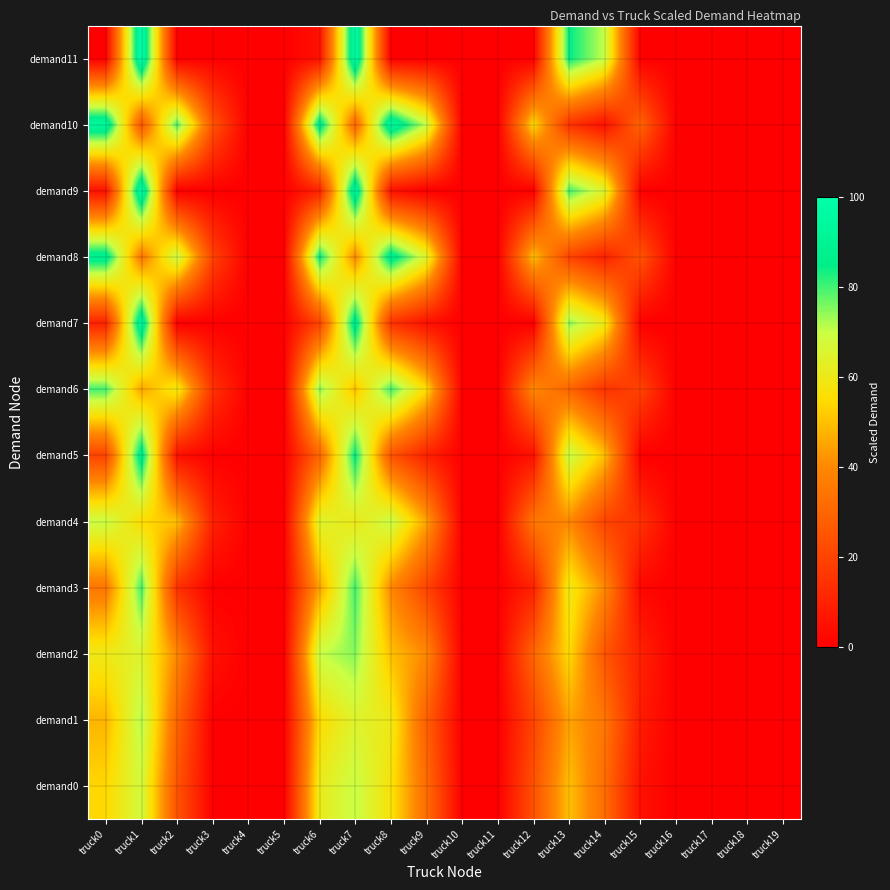

Reading left to right, what are all the values shown in this chart?

demand0: truck0=54	truck1=68	truck2=25	truck3=0	truck4=0	truck5=0	truck6=61	truck7=70	truck8=57	truck9=32	truck10=0	truck11=0	truck12=24	truck13=50	truck14=32	truck15=5	truck16=0	truck17=0	truck18=0	truck19=0
demand1: truck0=48	truck1=72	truck2=30	truck3=0	truck4=0	truck5=0	truck6=55	truck7=65	truck8=60	truck9=28	truck10=0	truck11=0	truck12=20	truck13=45	truck14=35	truck15=8	truck16=0	truck17=0	truck18=0	truck19=0
demand2: truck0=60	truck1=65	truck2=40	truck3=5	truck4=0	truck5=0	truck6=70	truck7=75	truck8=50	truck9=40	truck10=0	truck11=0	truck12=30	truck13=55	truck14=25	truck15=10	truck16=0	truck17=0	truck18=0	truck19=0
demand3: truck0=35	truck1=80	truck2=15	truck3=0	truck4=0	truck5=0	truck6=45	truck7=80	truck8=40	truck9=20	truck10=0	truck11=0	truck12=10	truck13=60	truck14=40	truck15=2	truck16=0	truck17=0	truck18=0	truck19=0
demand4: truck0=70	truck1=55	truck2=50	truck3=10	truck4=0	truck5=0	truck6=65	truck7=60	truck8=70	truck9=45	truck10=0	truck11=0	truck12=35	truck13=40	truck14=20	truck15=15	truck16=0	truck17=0	truck18=0	truck19=0
demand5: truck0=20	truck1=90	truck2=5	truck3=0	truck4=0	truck5=0	truck6=30	truck7=85	truck8=25	truck9=10	truck10=0	truck11=0	truck12=5	truck13=70	truck14=50	truck15=0	truck16=0	truck17=0	truck18=0	truck19=0
demand6: truck0=80	truck1=45	truck2=60	truck3=15	truck4=0	truck5=0	truck6=75	truck7=50	truck8=80	truck9=55	truck10=0	truck11=0	truck12=40	truck13=30	truck14=15	truck15=20	truck16=0	truck17=0	truck18=0	truck19=0
demand7: truck0=10	truck1=95	truck2=0	truck3=0	truck4=0	truck5=0	truck6=20	truck7=90	truck8=15	truck9=5	truck10=0	truck11=0	truck12=0	truck13=75	truck14=60	truck15=0	truck16=0	truck17=0	truck18=0	truck19=0
demand8: truck0=90	truck1=35	truck2=70	truck3=20	truck4=0	truck5=0	truck6=85	truck7=40	truck8=90	truck9=65	truck10=0	truck11=0	truck12=50	truck13=20	truck14=10	truck15=25	truck16=0	truck17=0	truck18=0	truck19=0
demand9: truck0=5	truck1=98	truck2=0	truck3=0	truck4=0	truck5=0	truck6=10	truck7=95	truck8=5	truck9=0	truck10=0	truck11=0	truck12=0	truck13=80	truck14=65	truck15=0	truck16=0	truck17=0	truck18=0	truck19=0
demand10: truck0=95	truck1=25	truck2=80	truck3=25	truck4=0	truck5=0	truck6=90	truck7=30	truck8=95	truck9=70	truck10=0	truck11=0	truck12=55	truck13=15	truck14=5	truck15=30	truck16=0	truck17=0	truck18=0	truck19=0
demand11: truck0=0	truck1=100	truck2=0	truck3=0	truck4=0	truck5=0	truck6=5	truck7=98	truck8=0	truck9=0	truck10=0	truck11=0	truck12=0	truck13=85	truck14=70	truck15=0	truck16=0	truck17=0	truck18=0	truck19=0